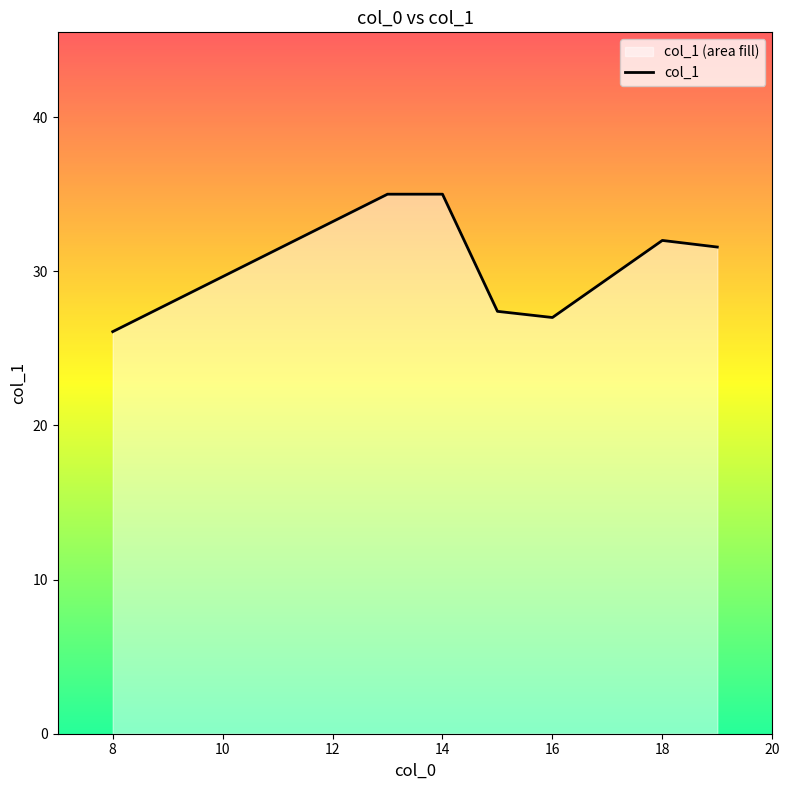

Which label corresponds to the smallest value in the chart?

8